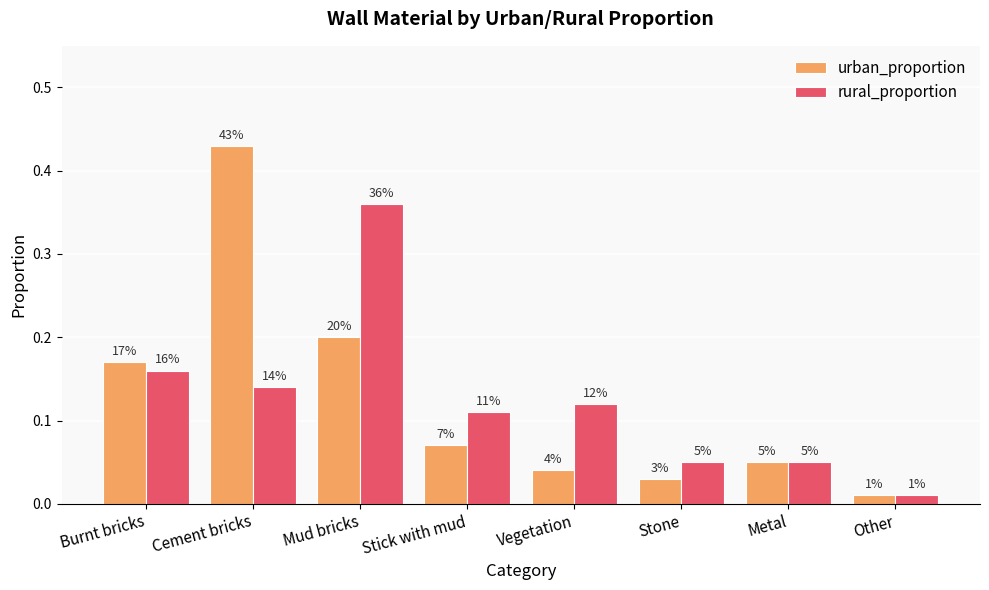

Are the bars grouped side by side (vs. stacked)?

Yes